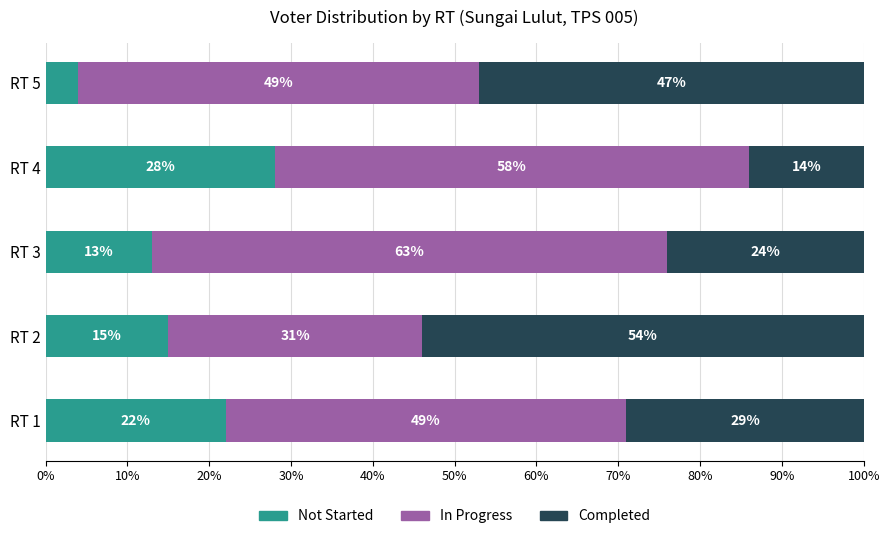

Which category has the highest value in the Not Started series?

RT 4